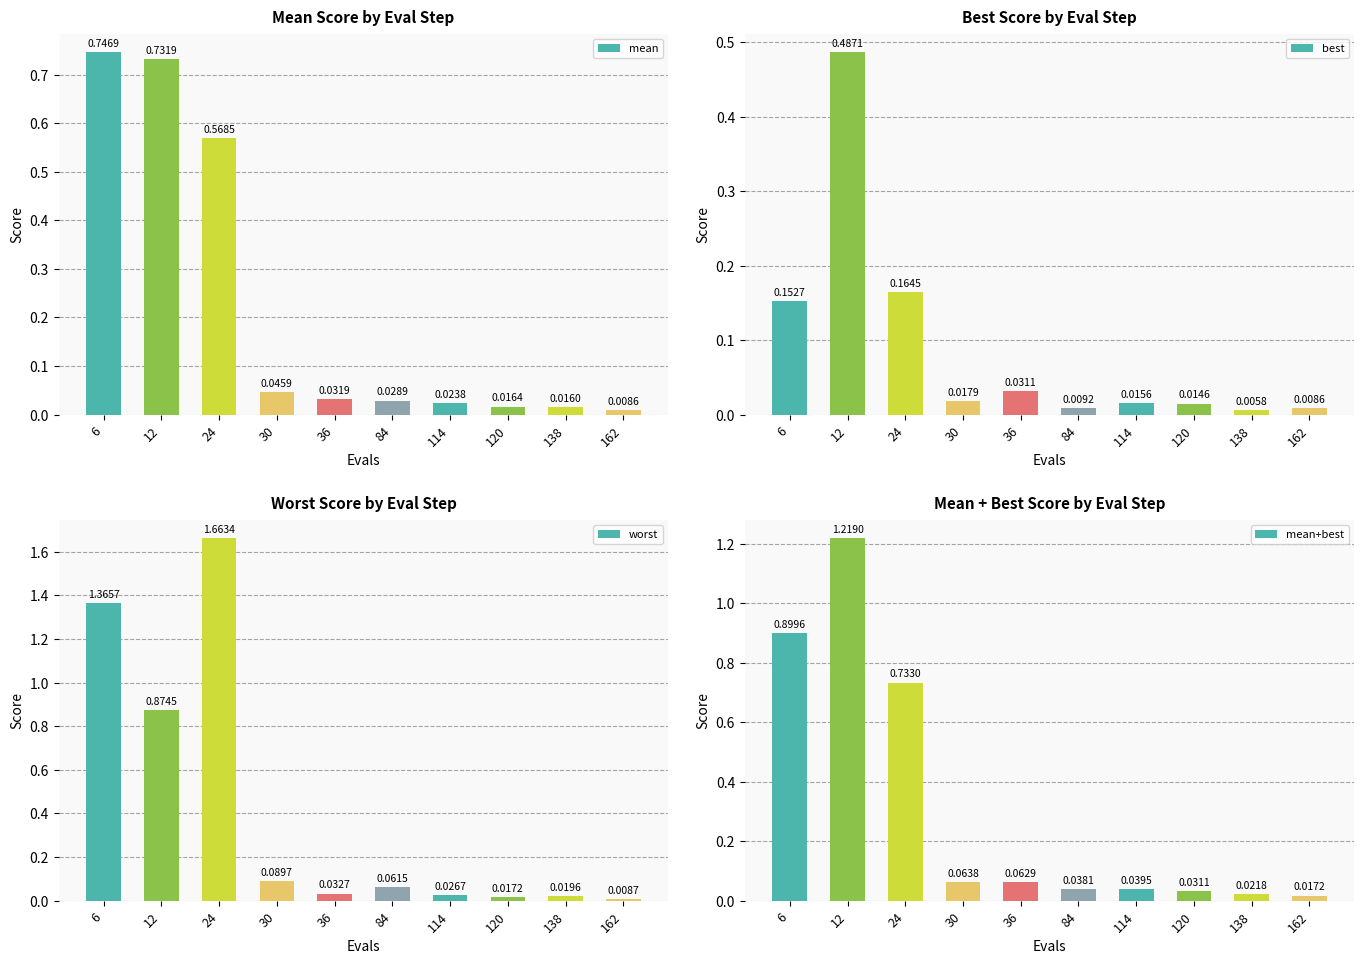

Reading left to right, list all the values displayed in this chart.

mean: 6=0.7	12=0.7	24=0.6	30=0.0	36=0.0	84=0.0	114=0.0	120=0.0	138=0.0	162=0.0
best: 6=0.2	12=0.5	24=0.2	30=0.0	36=0.0	84=0.0	114=0.0	120=0.0	138=0.0	162=0.0
worst: 6=1.4	12=0.9	24=1.7	30=0.1	36=0.0	84=0.1	114=0.0	120=0.0	138=0.0	162=0.0
mean+best: 6=0.9	12=1.2	24=0.7	30=0.1	36=0.1	84=0.0	114=0.0	120=0.0	138=0.0	162=0.0